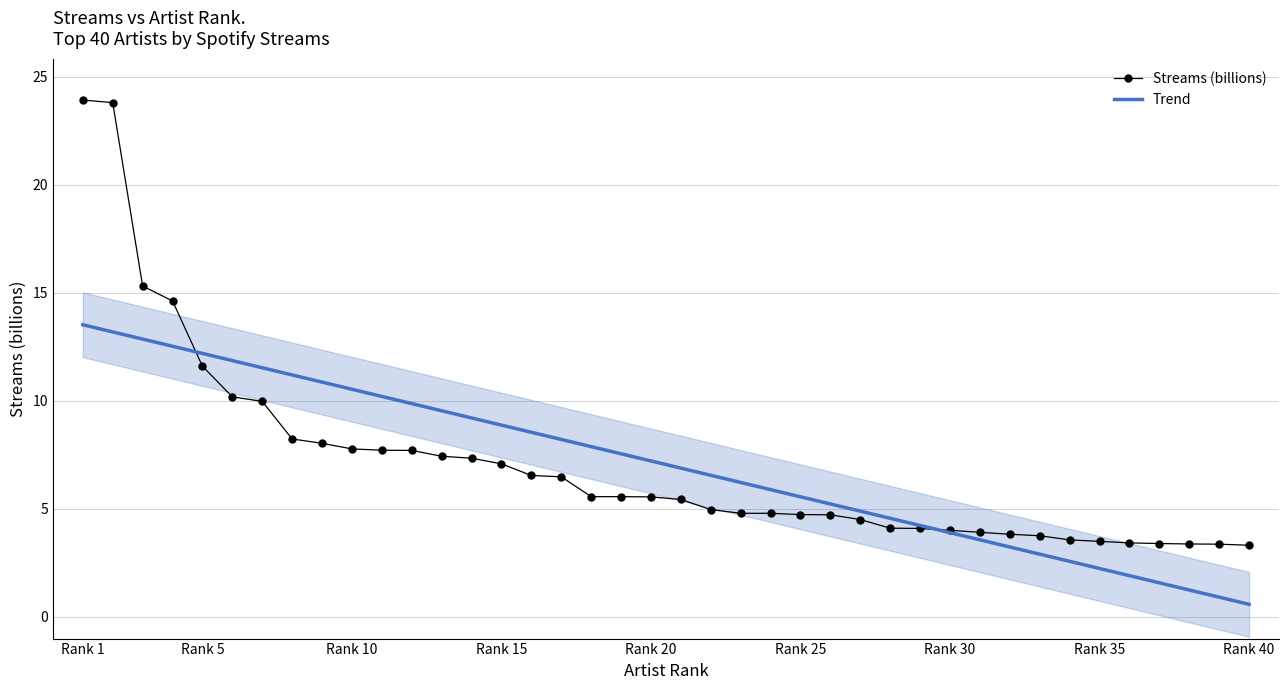

What is the highest value of the Streams (billions) series?

23.9